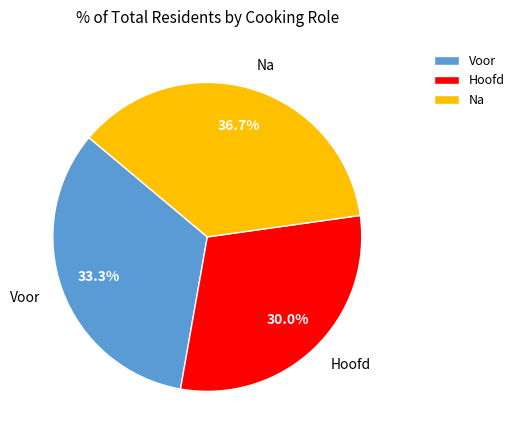

To the nearest percent, what portion does Hoofd represent?

30%